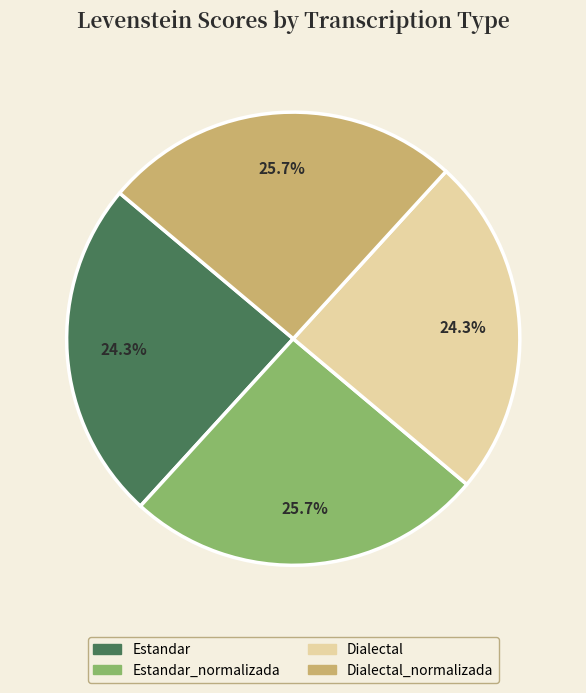

How many slices are in this pie chart?

4